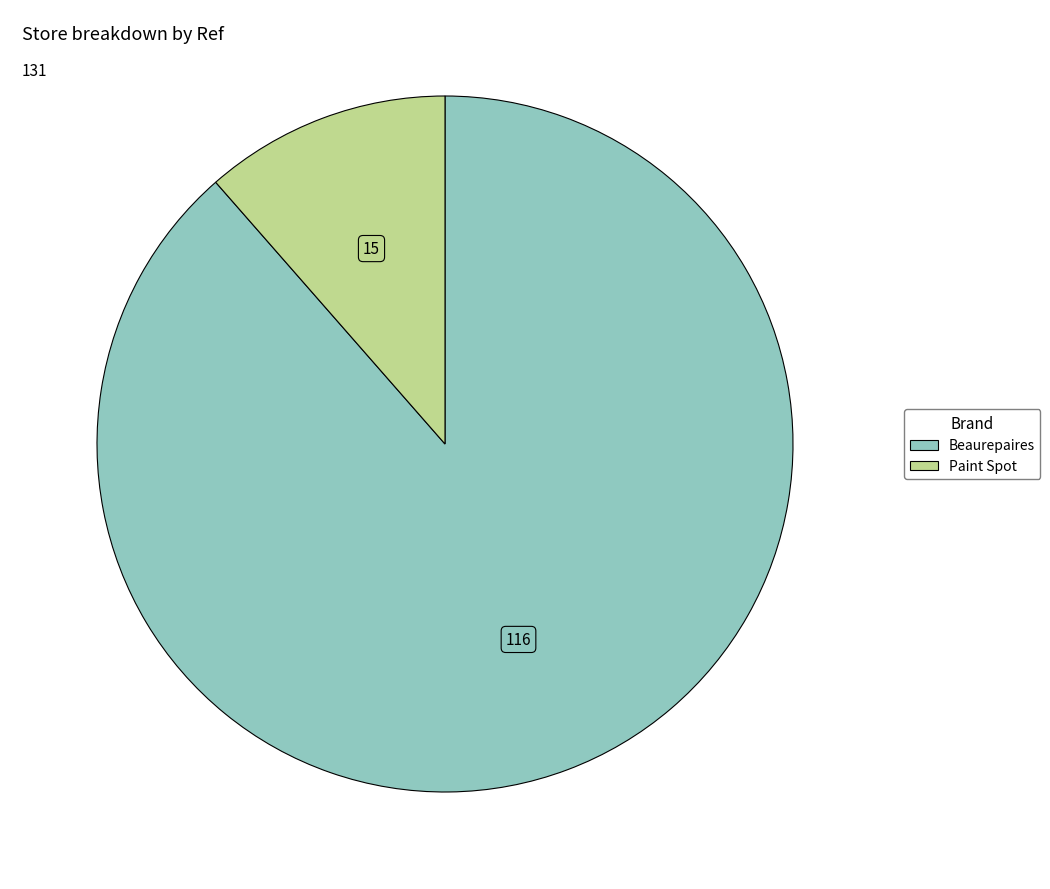

Does any single category account for the majority?

Yes